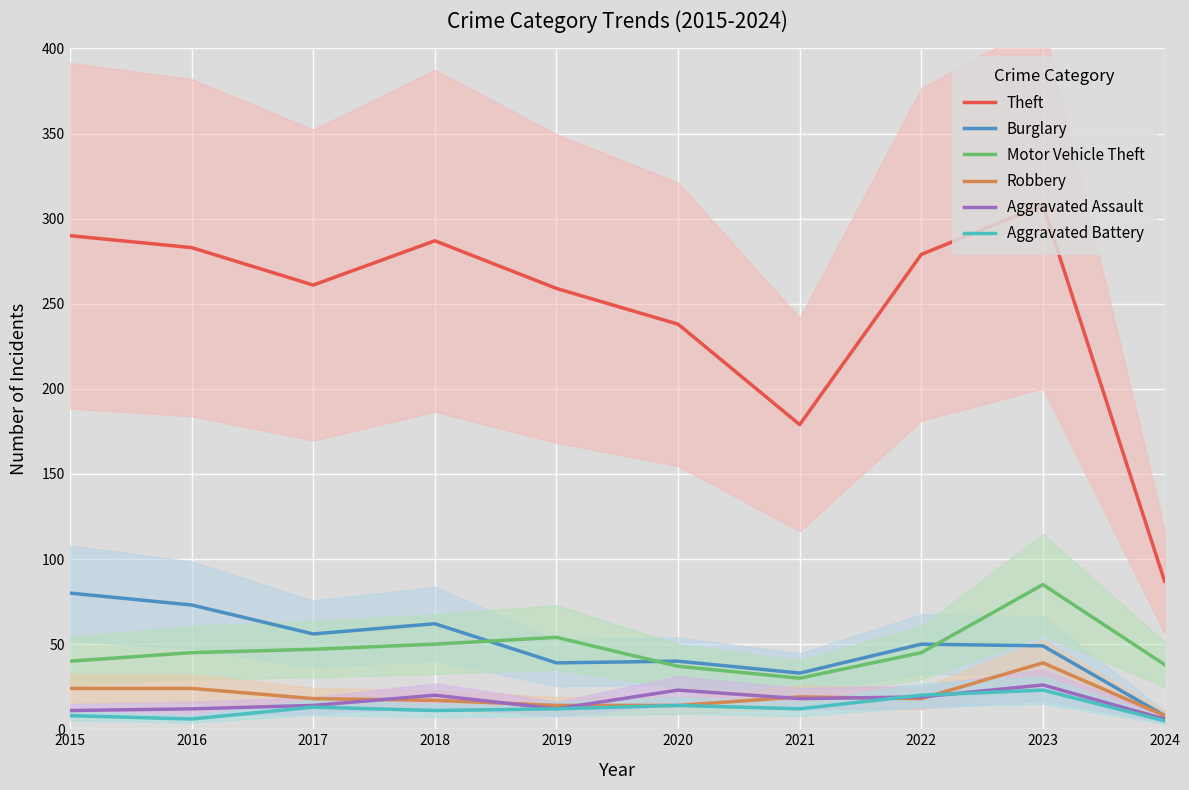

What is the difference between the maximum and second lowest values in the Robbery series?

25